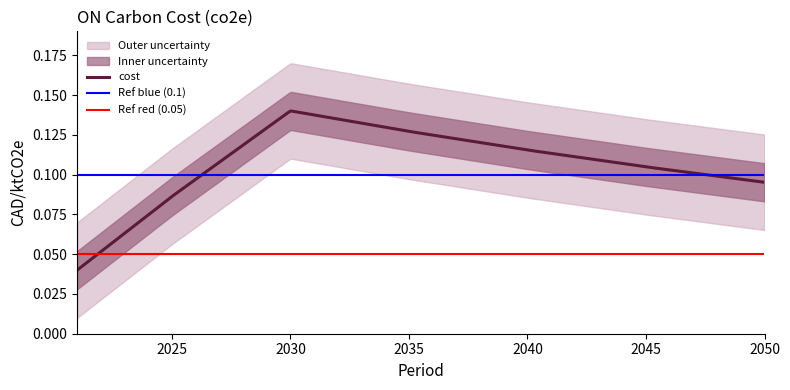

What is the sum of the values at 2045 and 2035?

0.2